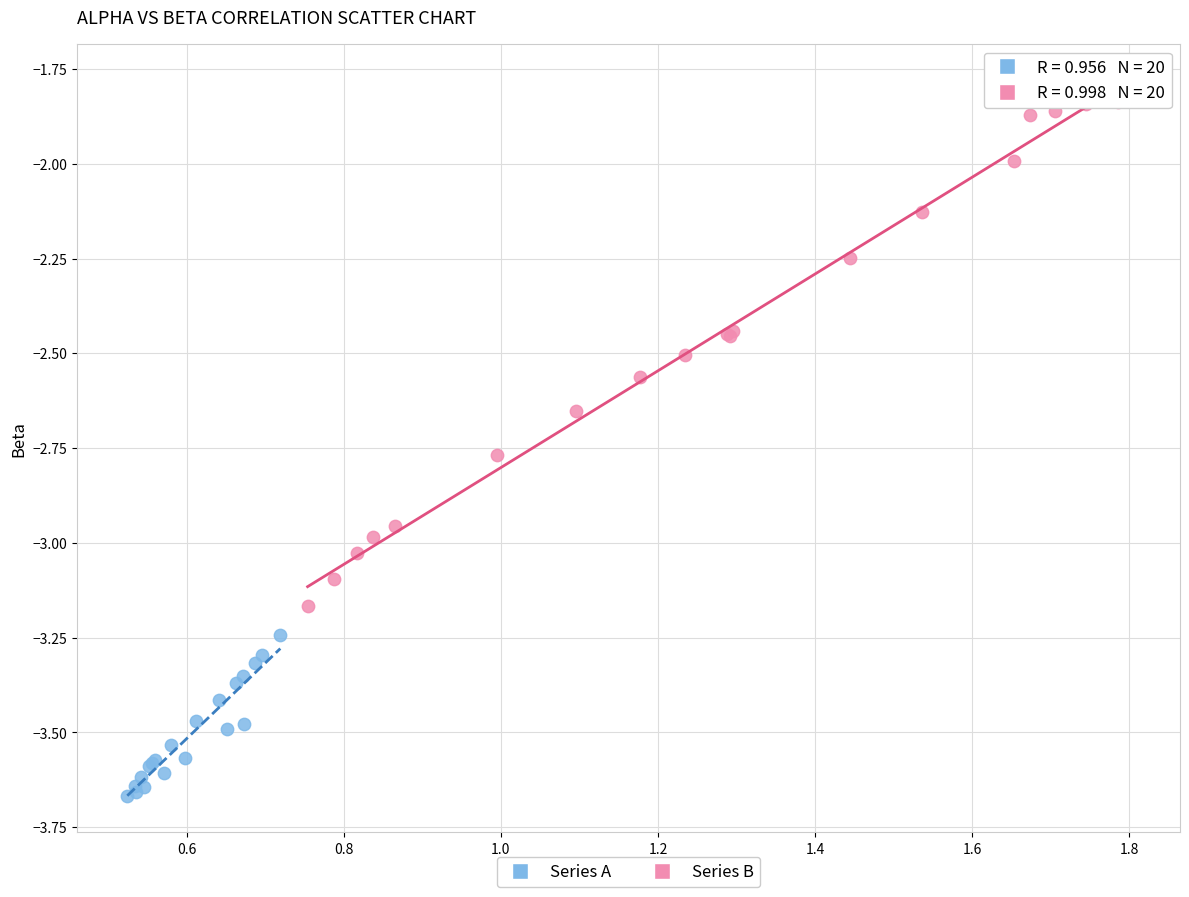

Which series reaches the minimum Y coordinate?

Series A